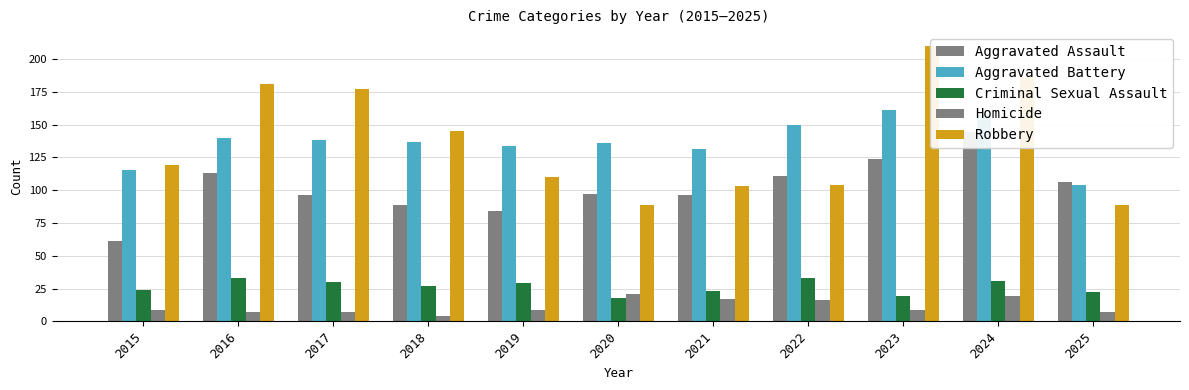

Where is Criminal Sexual Assault nearest to the value 25?

2015